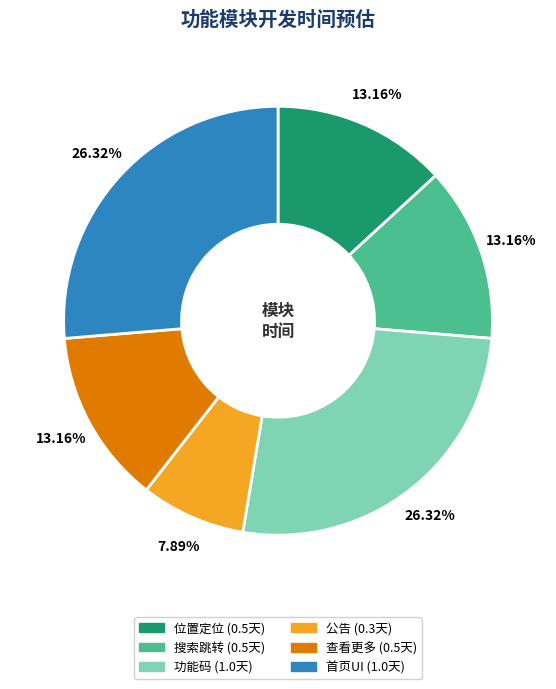

Count the number of slices in the pie.

6